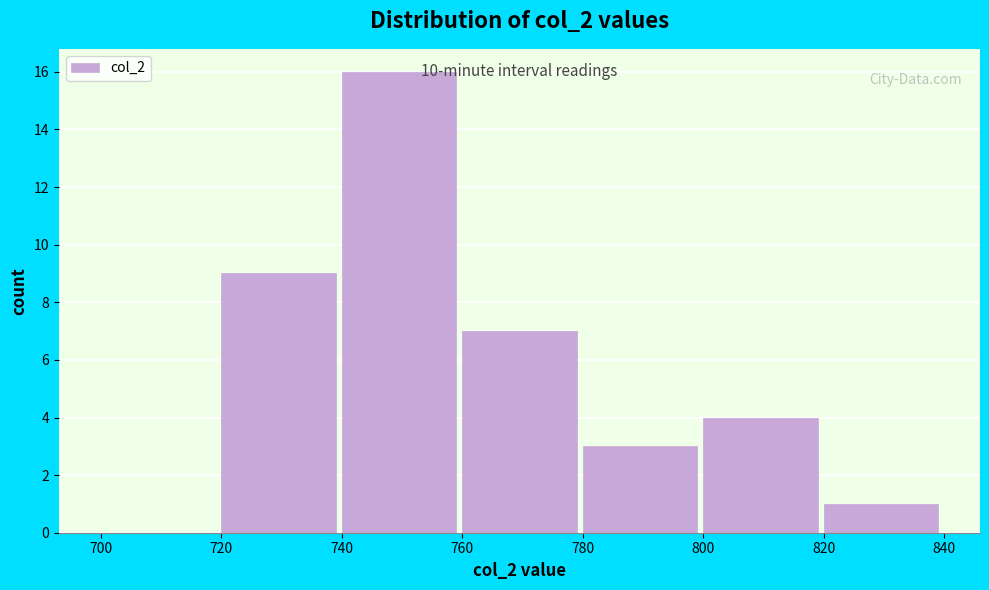

Over which range of the x-axis is the bar tallest?

740 to 760